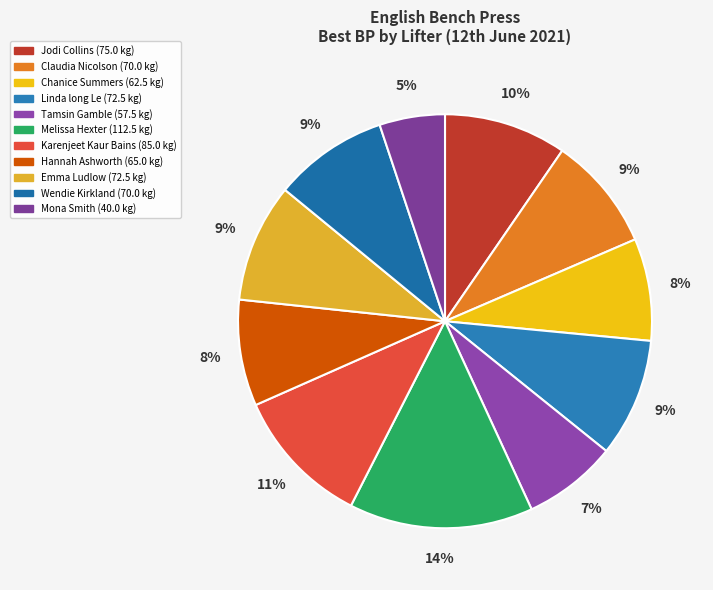

What is the total percentage of Emma Ludlow and Hannah Ashworth?

17.6%